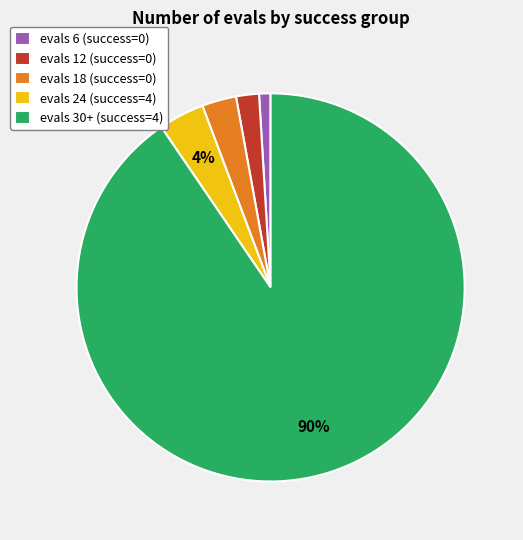

To the nearest percent, what portion does evals 18 (success=0) represent?

3%